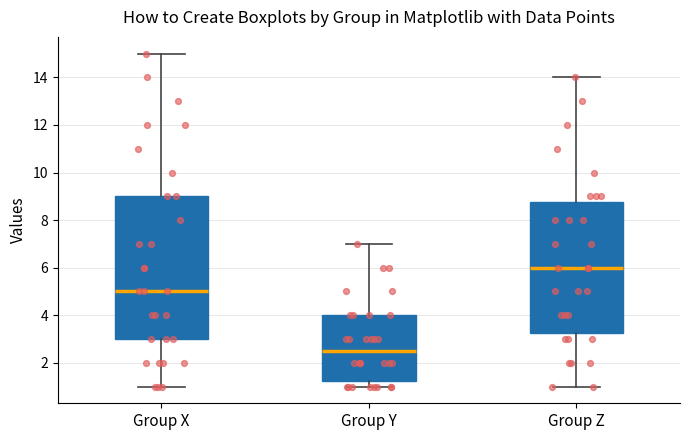

Reading left to right, transcribe this box plot: for each box, give where its median line is, the range the box spans, and where its two whiskers end, as read against the y-axis. The values are not printed on the chart, so give them approximately, as read against the axis.

Group X: median 5.0, box 3.0 to 9.0, whiskers 1.0 to 15.0
Group Y: median 2.6, box 1.2 to 4.0, whiskers 1.0 to 7.0
Group Z: median 6.0, box 3.2 to 8.8, whiskers 1.0 to 14.0